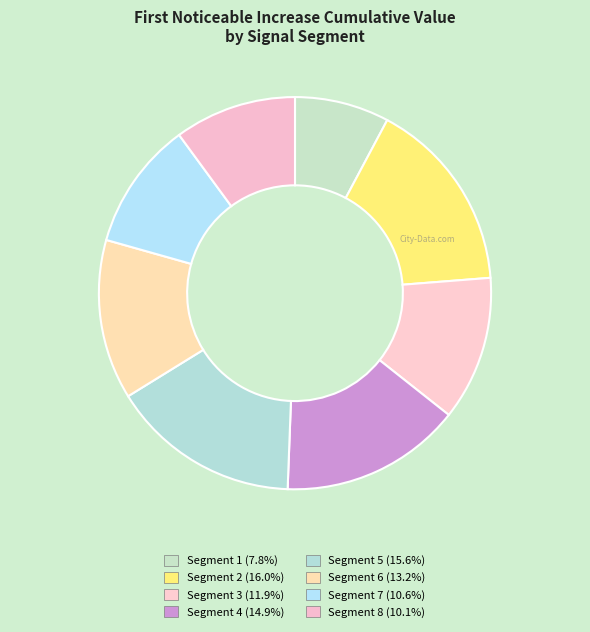

Count the number of slices in the pie.

8